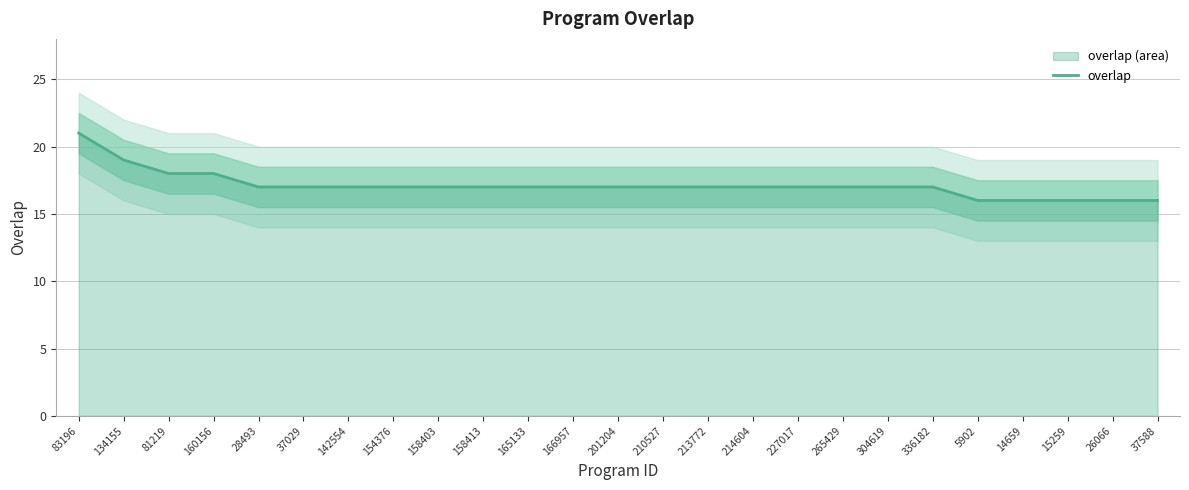

What is the label of the 22nd point from the right?

160156